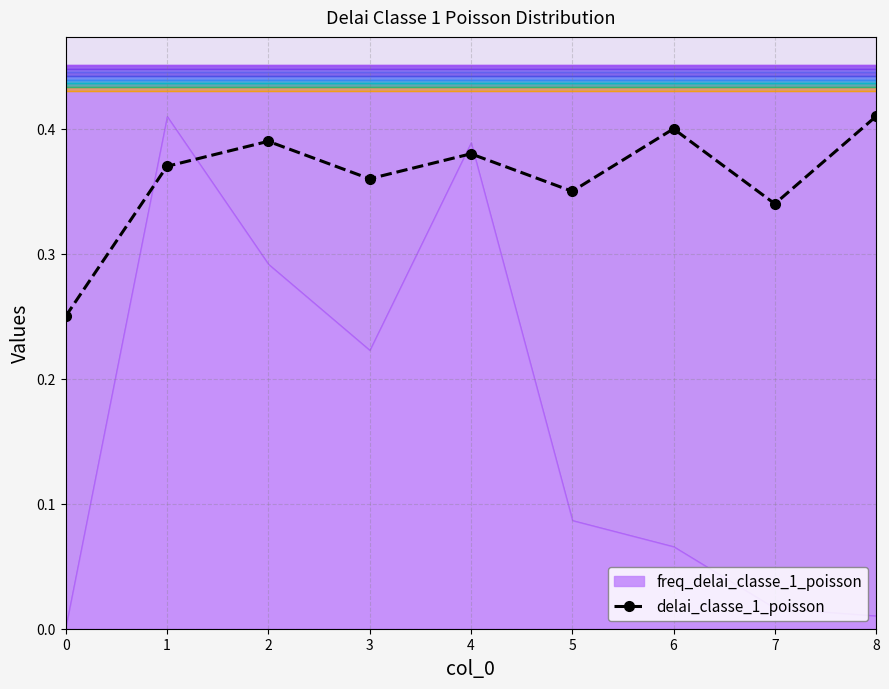

Which category has the highest value in the delai_classe_1_poisson series?

8